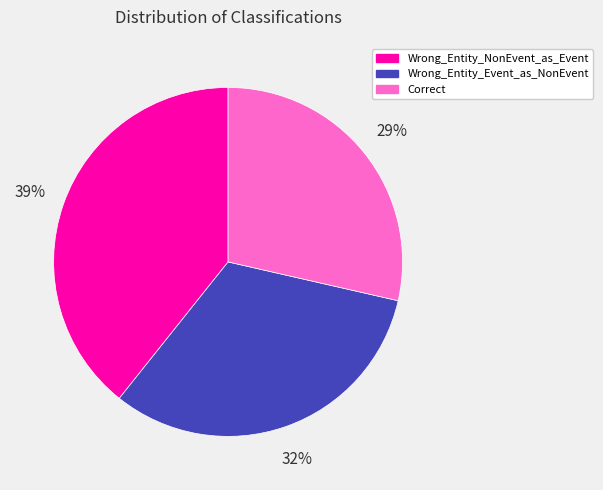

Does Wrong_Entity_NonEvent_as_Event account for over 50% of the chart?

No